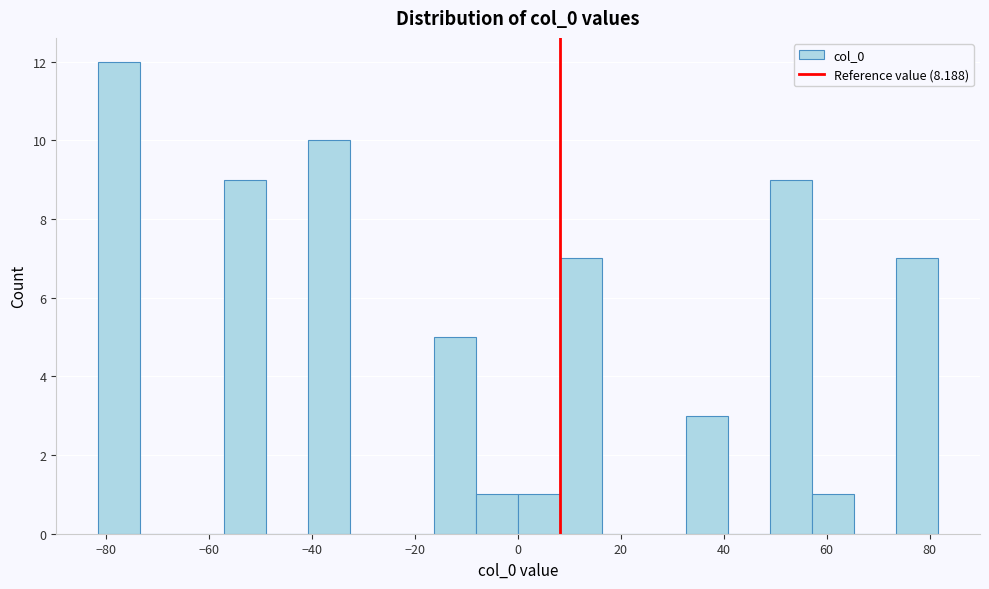

Reading left to right, list every bar in this chart as the range it spans on the x-axis followed by its height. Neither the bar edges nor the heights are printed on the chart, so give them approximately, as read against the axes.

-82 to -74: 12
-74 to -66: 0
-66 to -58: 0
-58 to -48: 9
-48 to -40: 0
-40 to -32: 10
-32 to -24: 0
-24 to -16: 0
-16 to -8: 5
-8 to 0: 1
0 to 8: 1
8 to 16: 7
16 to 24: 0
24 to 32: 0
32 to 40: 3
40 to 50: 0
50 to 58: 9
58 to 66: 1
66 to 74: 0
74 to 82: 7